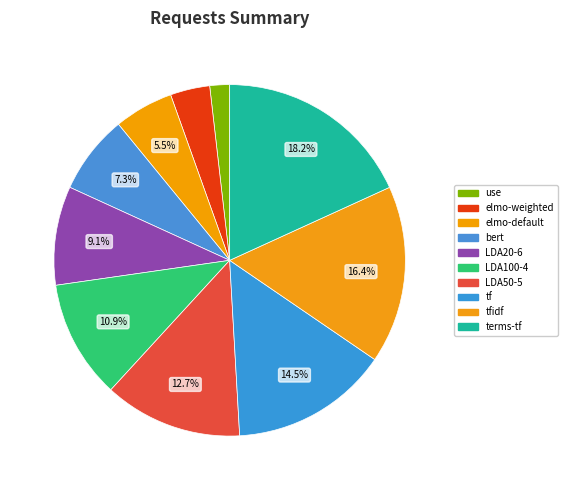

How much of the chart is everything except LDA20-6?

90.9%